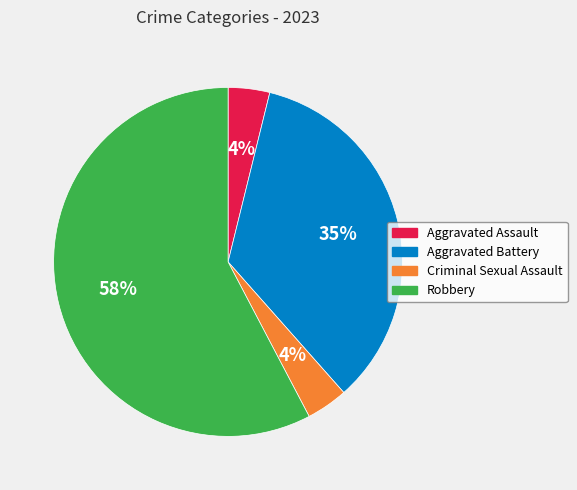

To the nearest percent, what is the average slice percentage?

25%